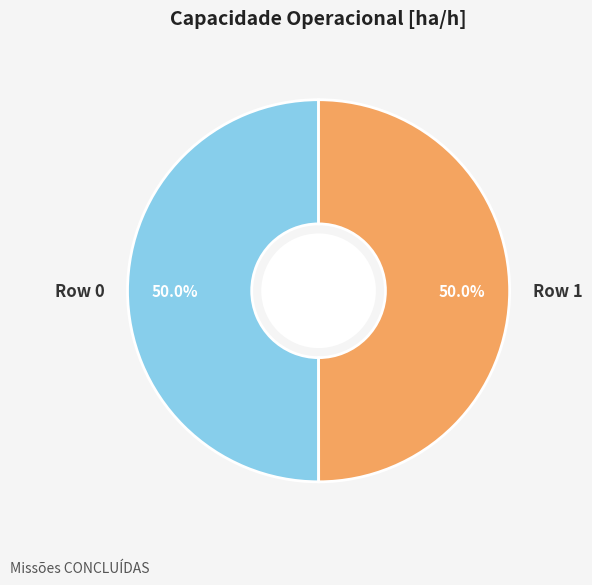

What is the total percentage of Row 1 and Row 0?

100.0%